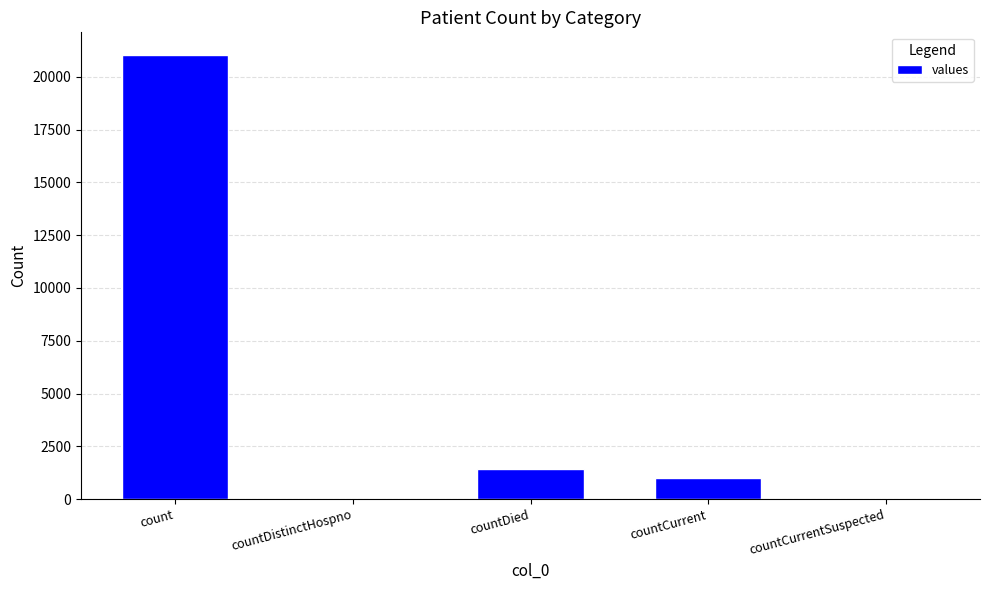

At which label is the value closest to 10525?

countDied